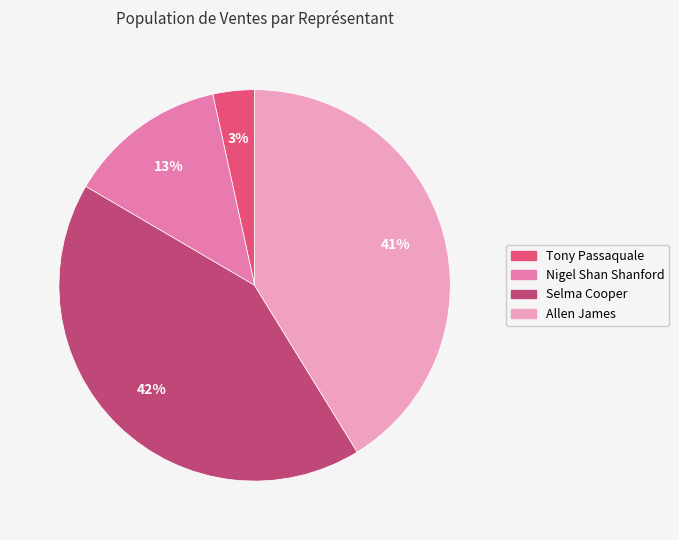

True or false: Allen James accounts for 30% of the total.

False